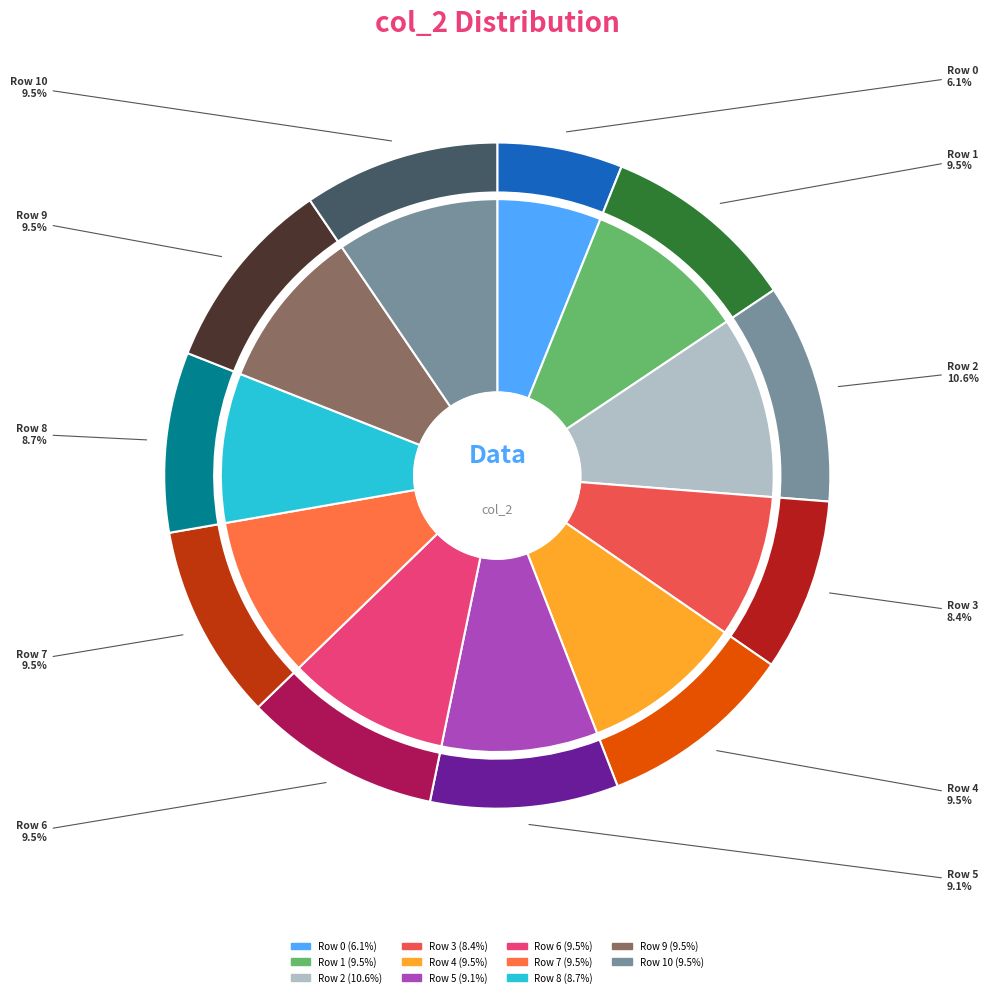

What is the ratio of the value at Row 1 to the value at Row 2?

0.9